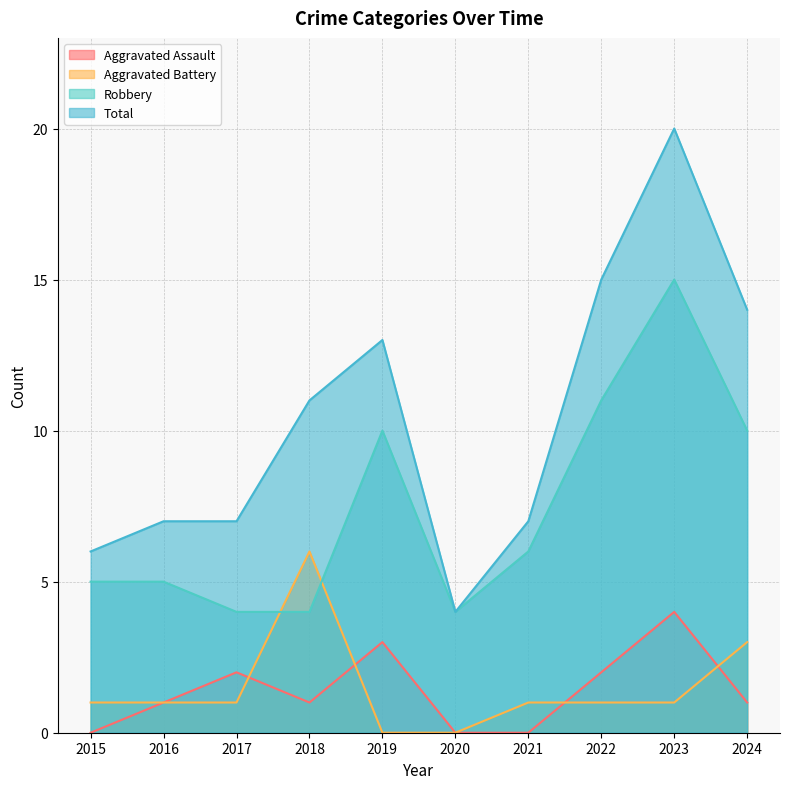

True or false: Aggravated Assault and Robbery intersect in this chart.

False